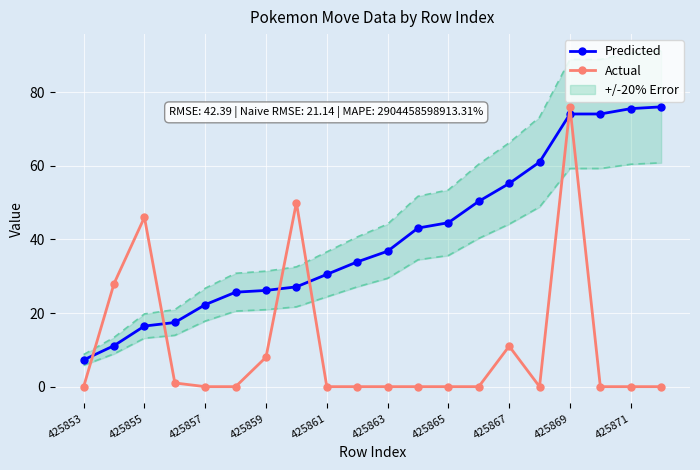

Where is the first local maximum for Actual?

425855